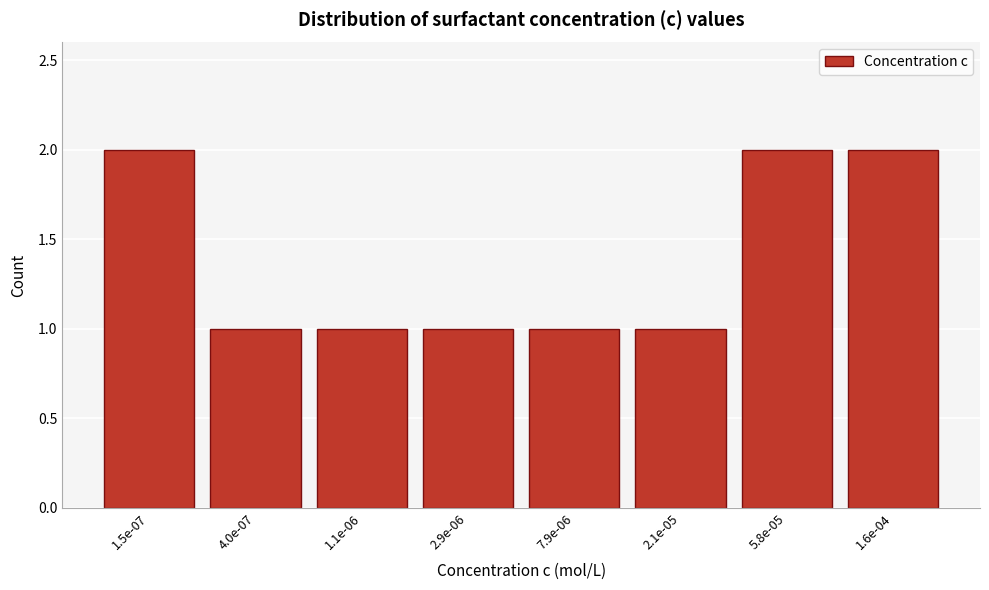

Reading right to left, transcribe all the data shown in this chart.

2	2	1	1	1	1	1	2